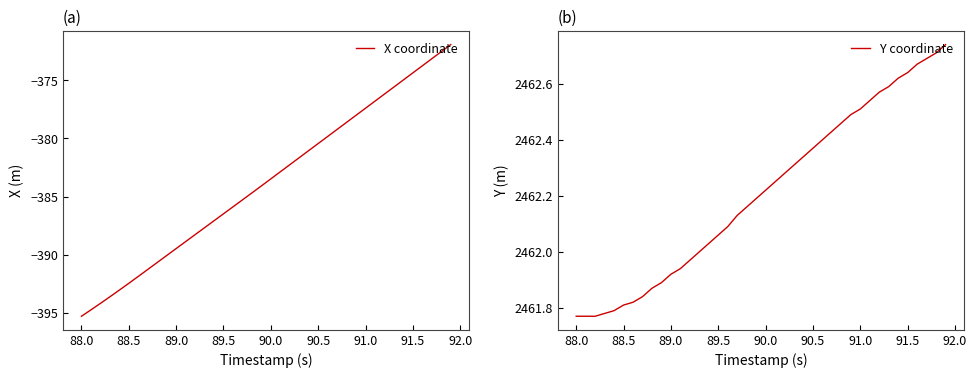

Does the chart display data point markers on the line(s)?

No